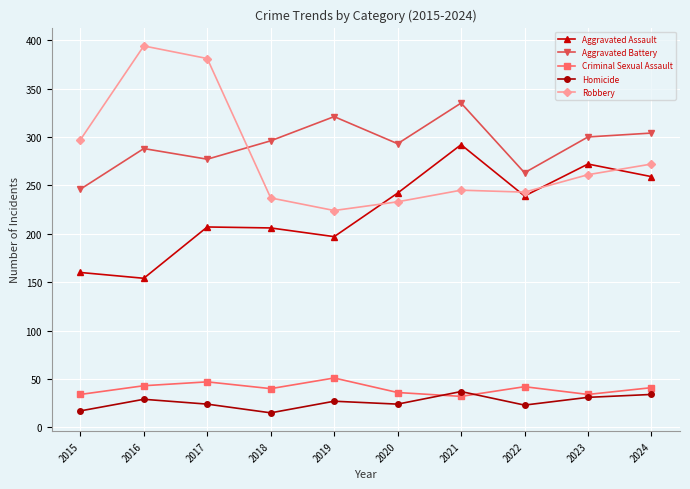

Which label corresponds to the largest value in the chart?

2016